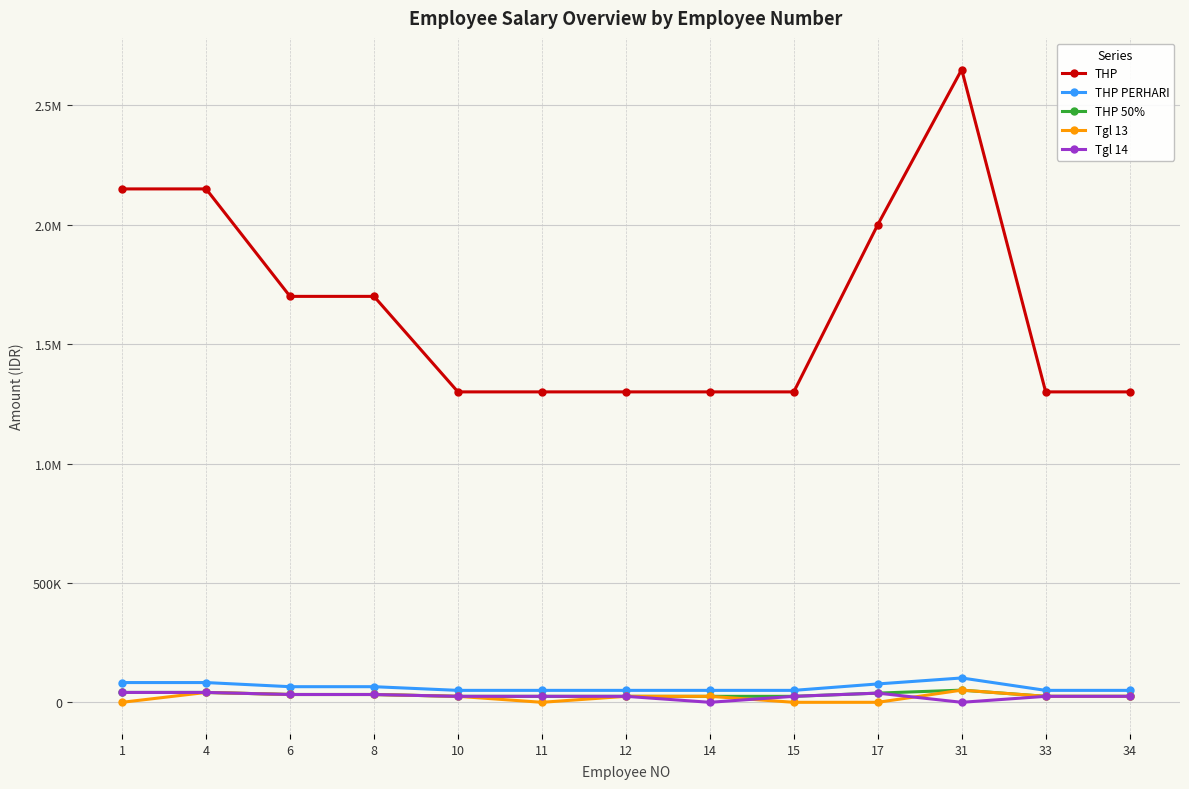

How many interior local valleys does the Tgl 14 series have?

2